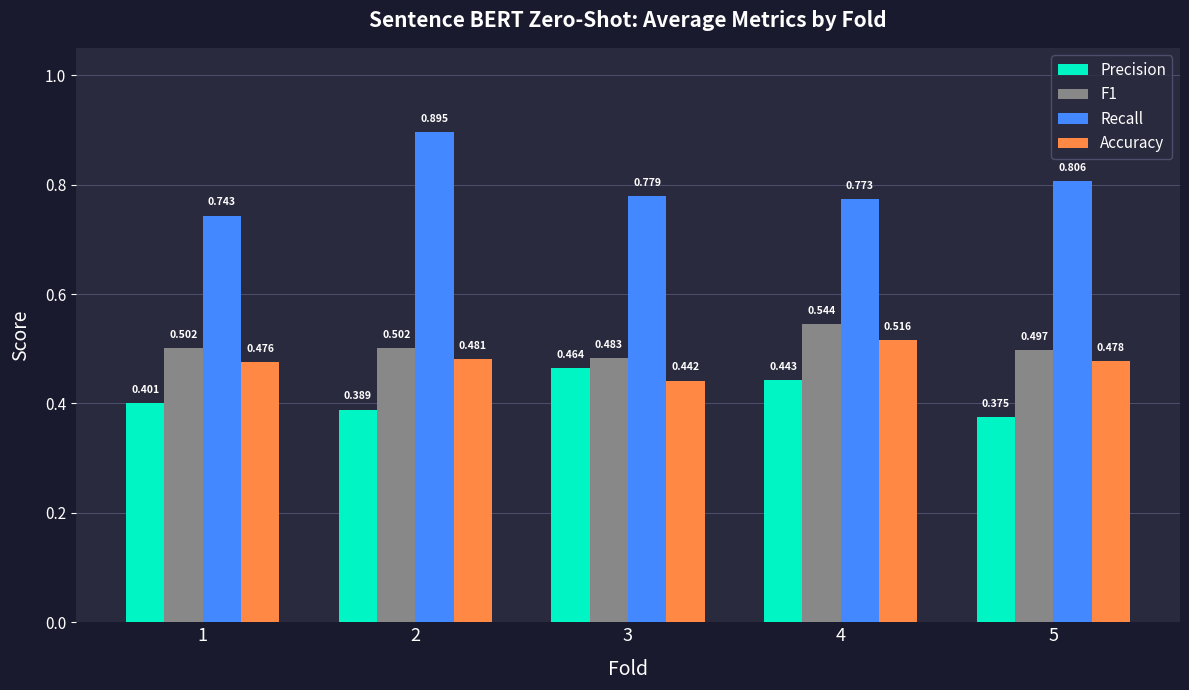

Between 4 and 5, which series saw the biggest shift?

Precision